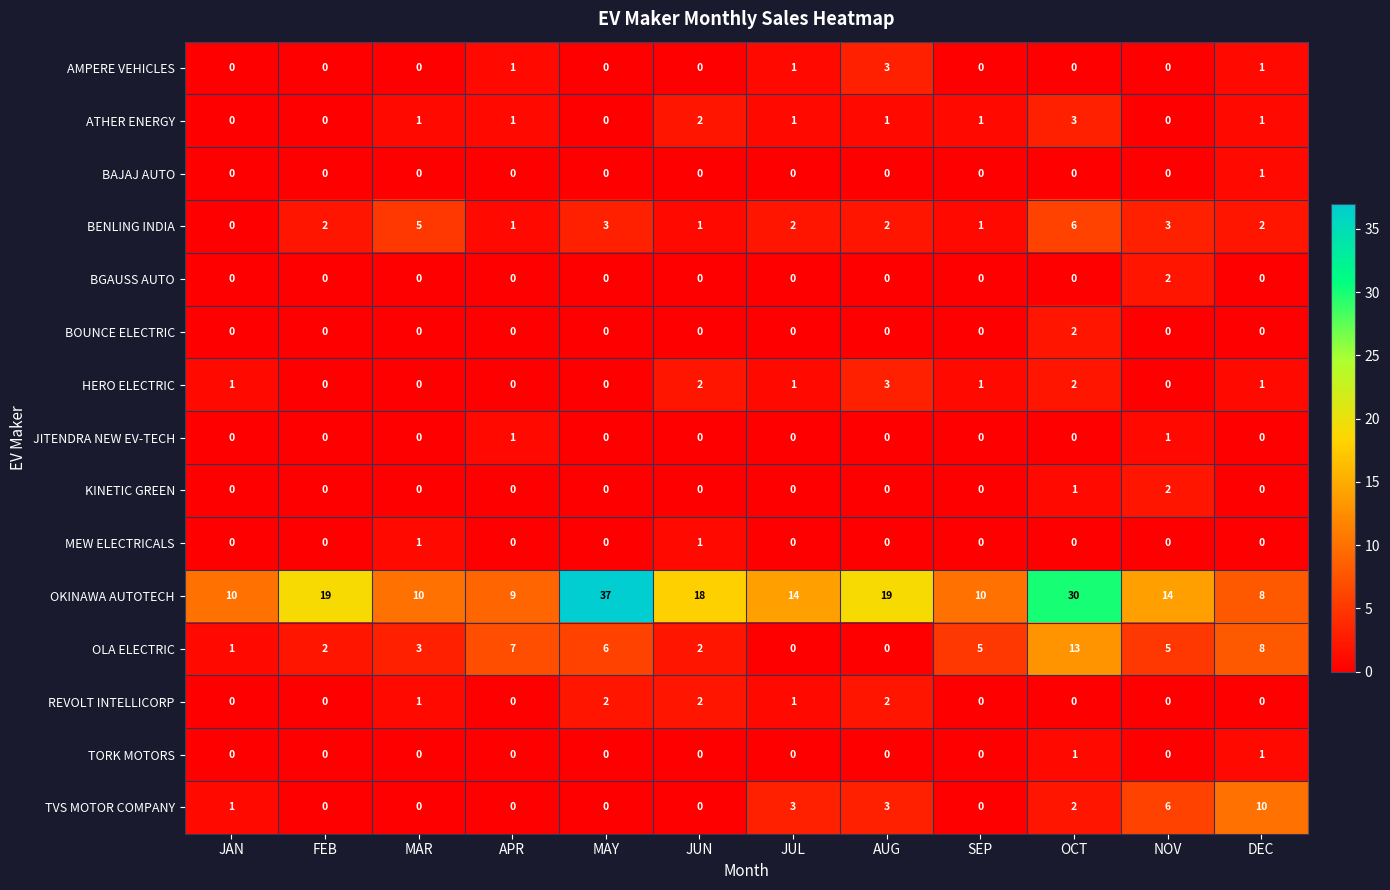

At how many categories does at least one series exceed 7?

12